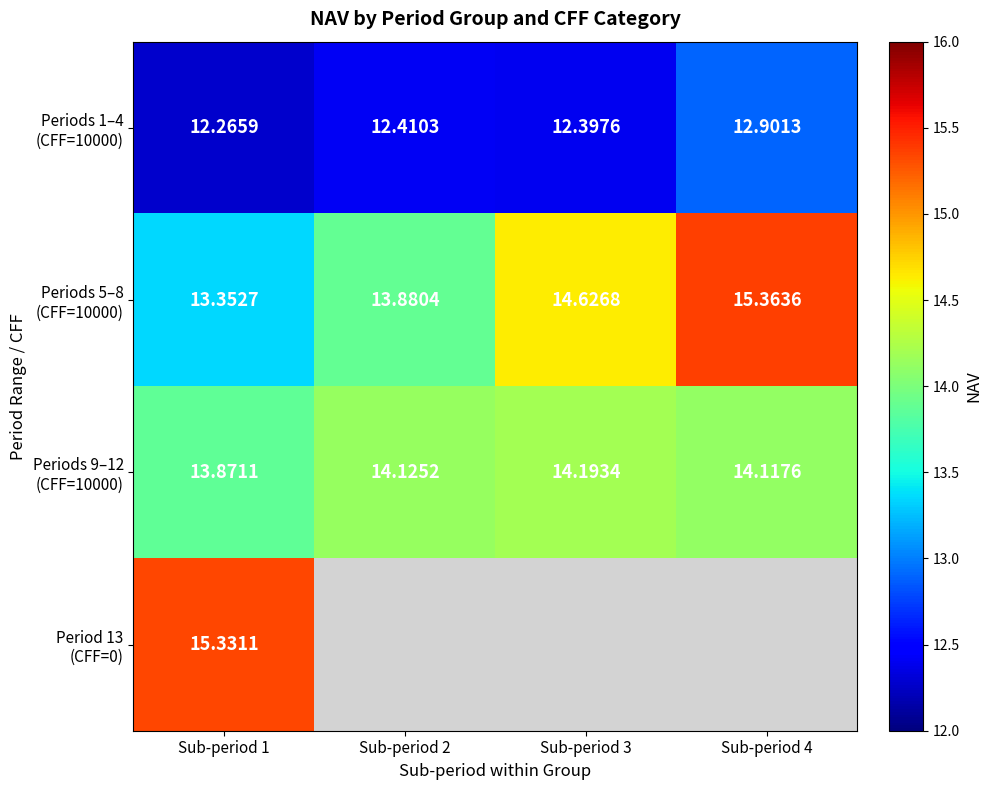

Is the value of Period 13 (CFF=0) at Sub-period 1 greater than the value of Periods 1–4 (CFF=10000) at Sub-period 2?

Yes